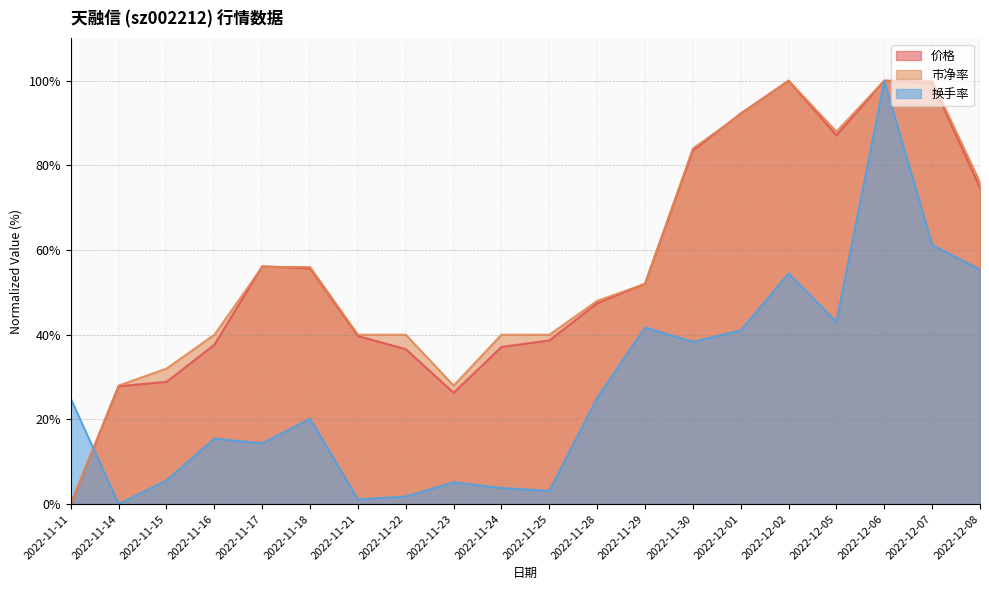

At which label is 市净率 closest to 50?

2022-11-29